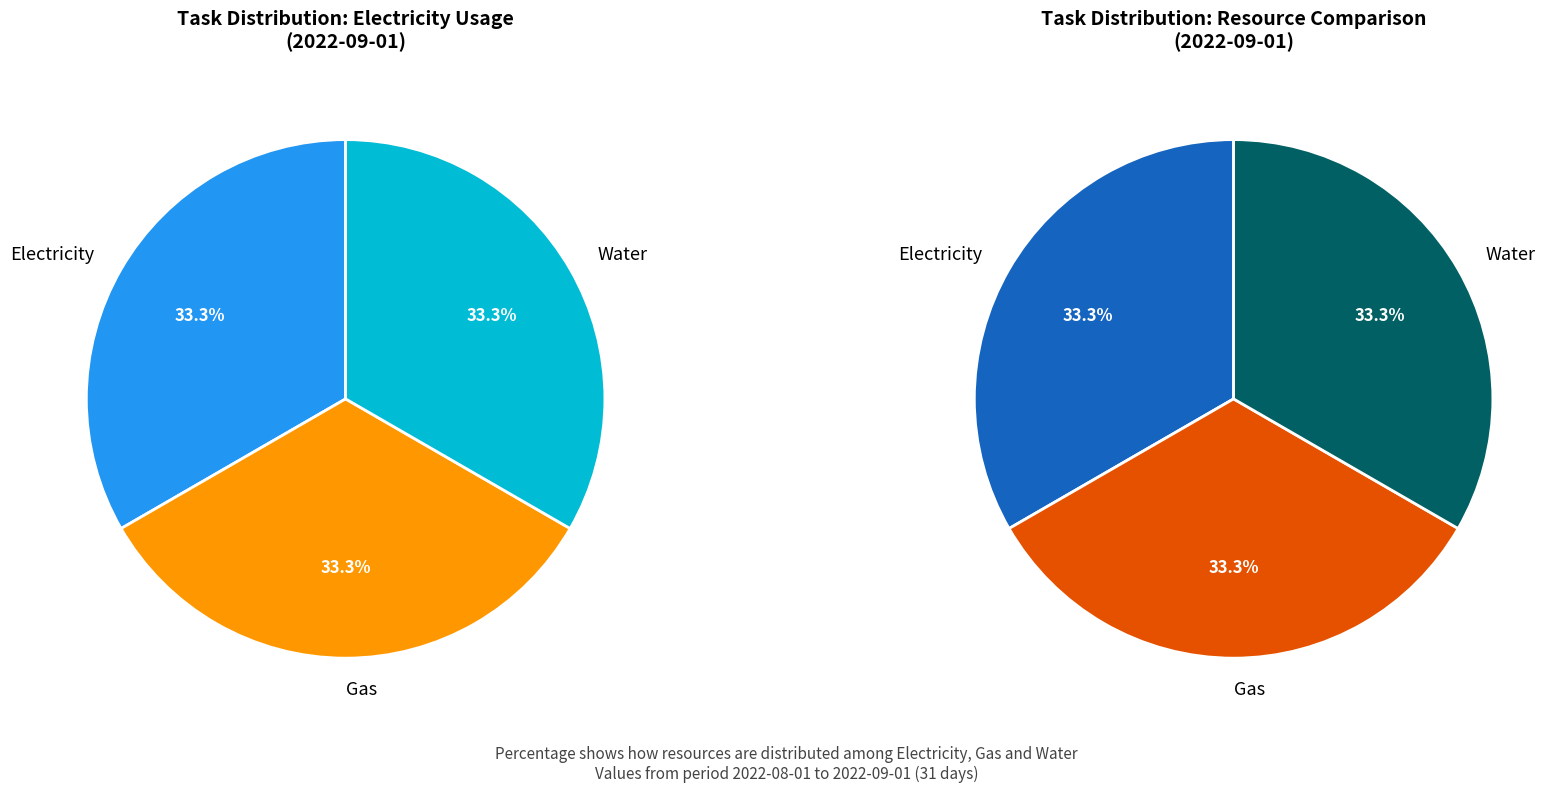

To the nearest percent, what percentage of the pie is 2022-09-01?

100%